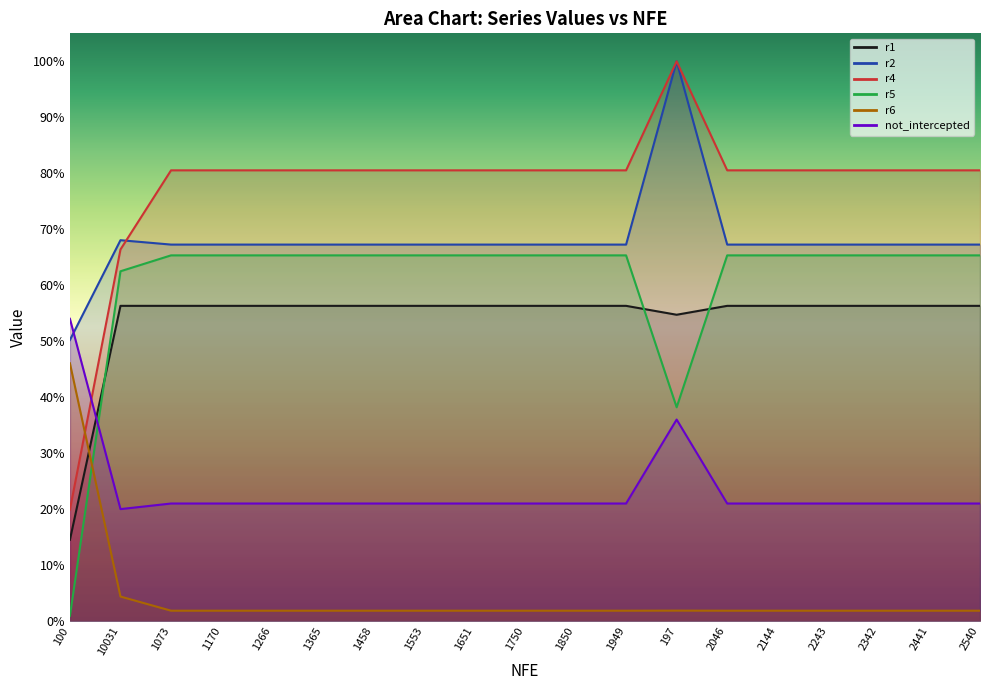

Reading left to right, transcribe all the data shown in this chart.

r1: 0.1	0.6	0.6	0.6	0.6	0.6	0.6	0.6	0.6	0.6	0.6	0.6	0.5	0.6	0.6	0.6	0.6	0.6	0.6
r2: 0.5	0.7	0.7	0.7	0.7	0.7	0.7	0.7	0.7	0.7	0.7	0.7	1.0	0.7	0.7	0.7	0.7	0.7	0.7
r4: 0.2	0.7	0.8	0.8	0.8	0.8	0.8	0.8	0.8	0.8	0.8	0.8	1.0	0.8	0.8	0.8	0.8	0.8	0.8
r5: 0.0	0.6	0.7	0.7	0.7	0.7	0.7	0.7	0.7	0.7	0.7	0.7	0.4	0.7	0.7	0.7	0.7	0.7	0.7
r6: 0.5	0.0	0.0	0.0	0.0	0.0	0.0	0.0	0.0	0.0	0.0	0.0	0.0	0.0	0.0	0.0	0.0	0.0	0.0
not_intercepted: 0.5	0.2	0.2	0.2	0.2	0.2	0.2	0.2	0.2	0.2	0.2	0.2	0.4	0.2	0.2	0.2	0.2	0.2	0.2